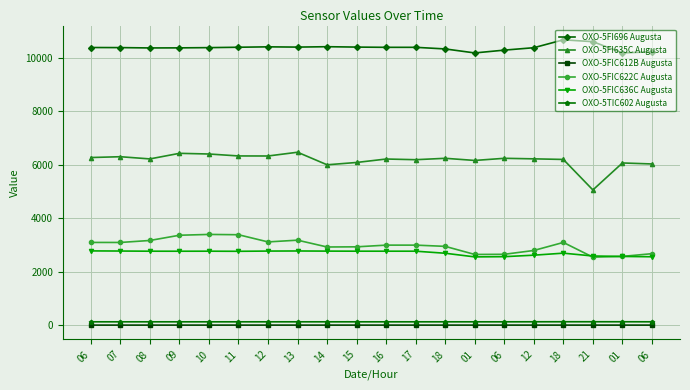

How many values in the OXO-5FIC622C Augusta series exceed 2999?

11